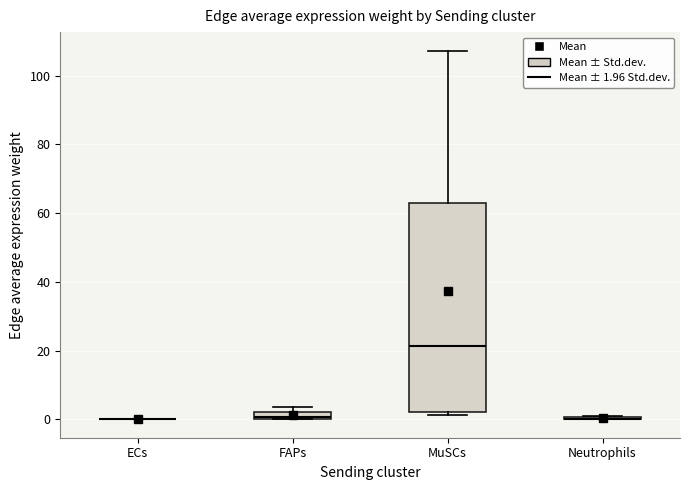

Which box is the tallest, from its lower edge to its upper edge?

MuSCs